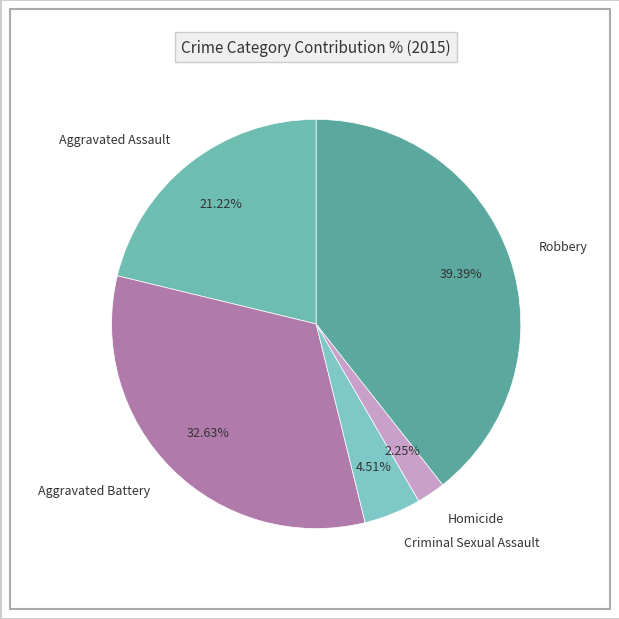

To the nearest percent, what is the combined percentage of Aggravated Assault and Criminal Sexual Assault?

26%